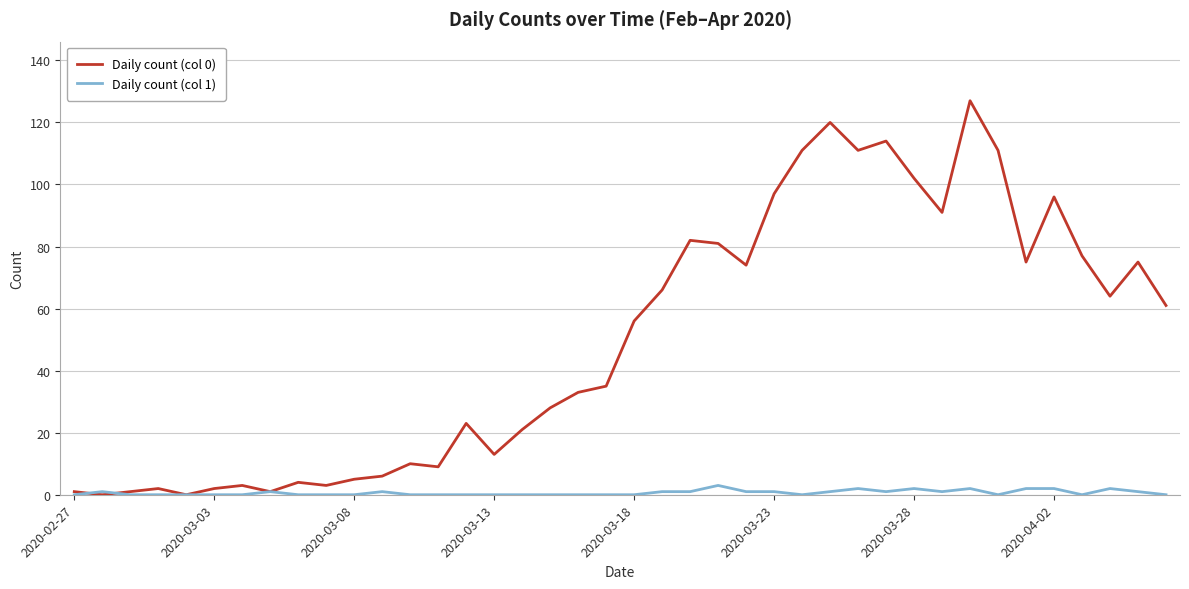

List the series in order of their peak value, highest first.

Daily count (col 0), Daily count (col 1)